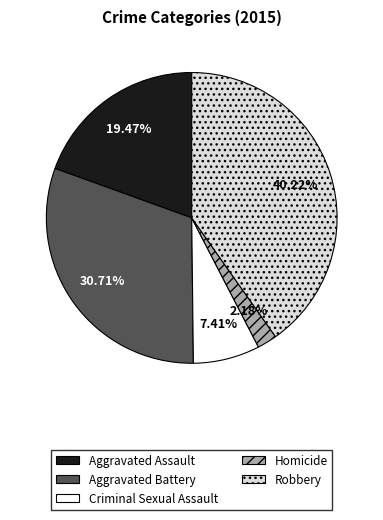

To the nearest percent, what portion does Homicide represent?

2%